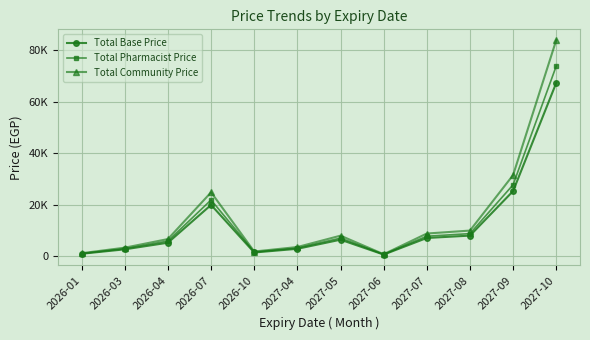

True or false: Total Pharmacist Price has a value of 968.0 at 2026-01.

True